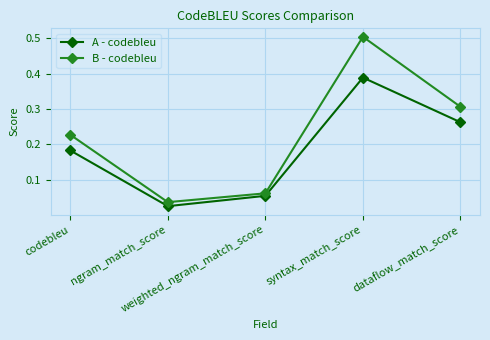

At how many categories does at least one series exceed 0?

5